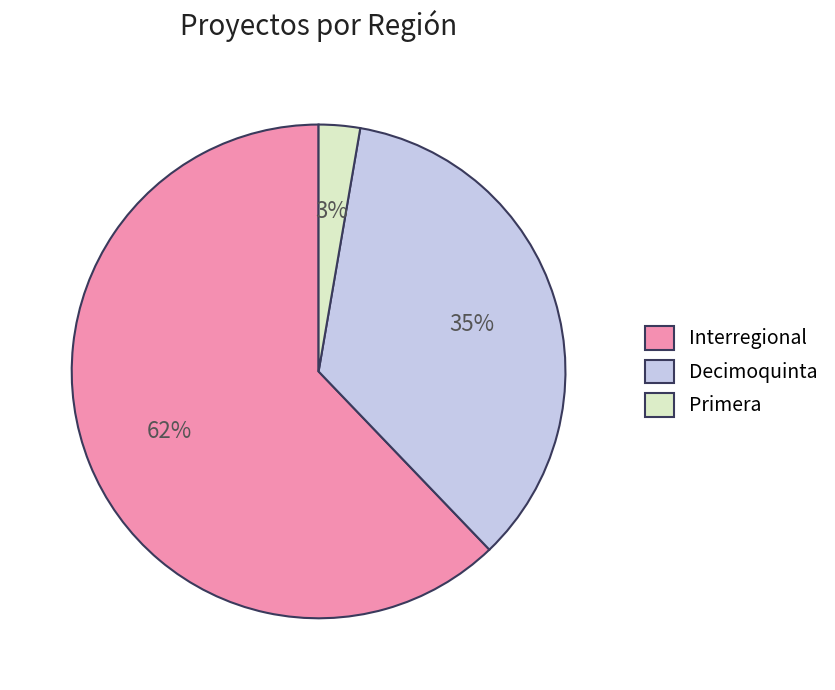

What is the smallest slice in the pie chart?

Primera